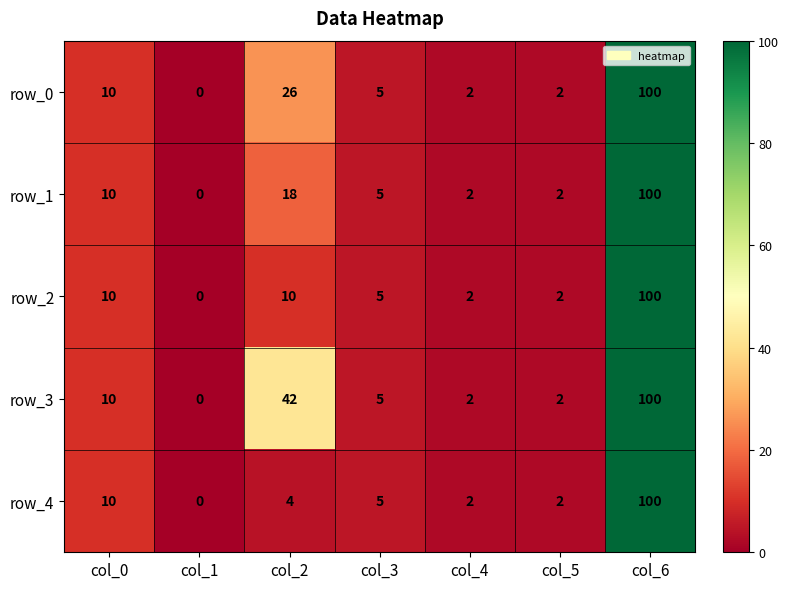

How many series are shown in this chart?

5